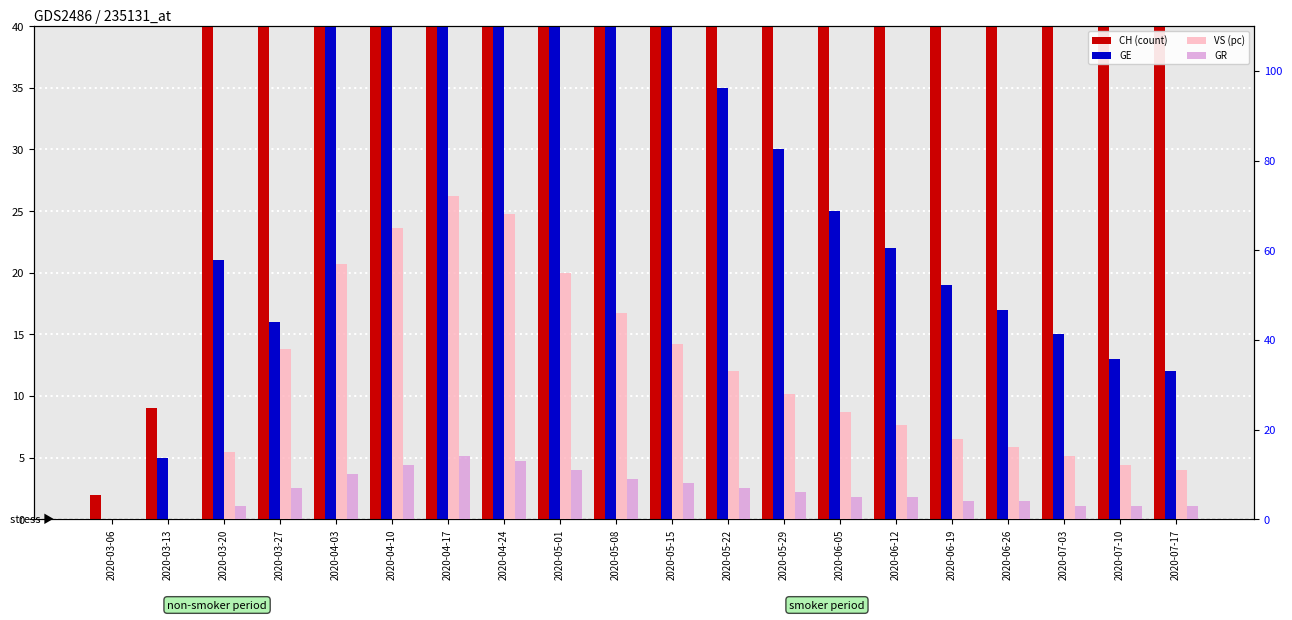

How many values in the CH (count) series exceed 180?

9